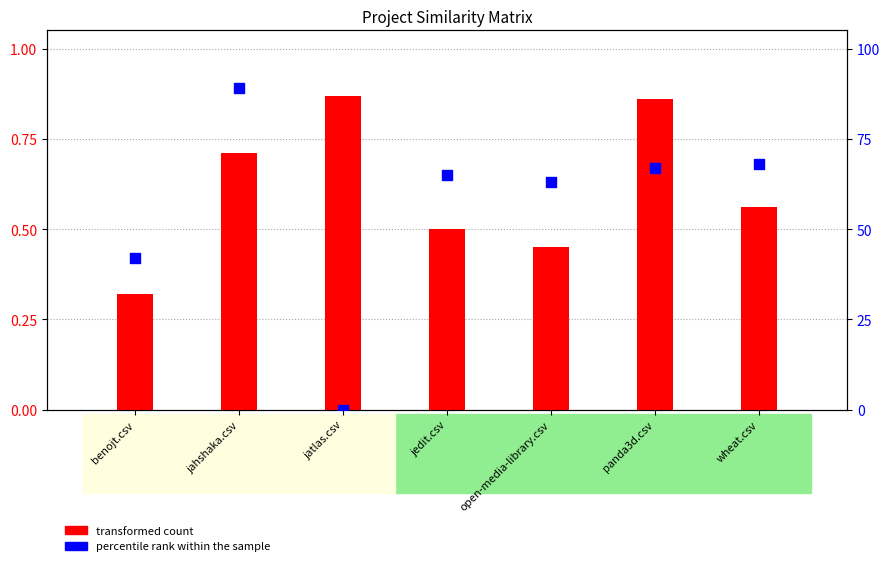

Which series contains the lowest Y value?

percentile rank within the sample